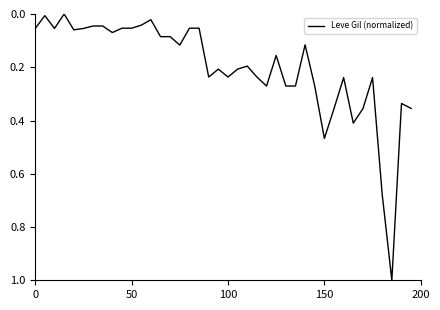

How many distinct data groups are displayed?

1